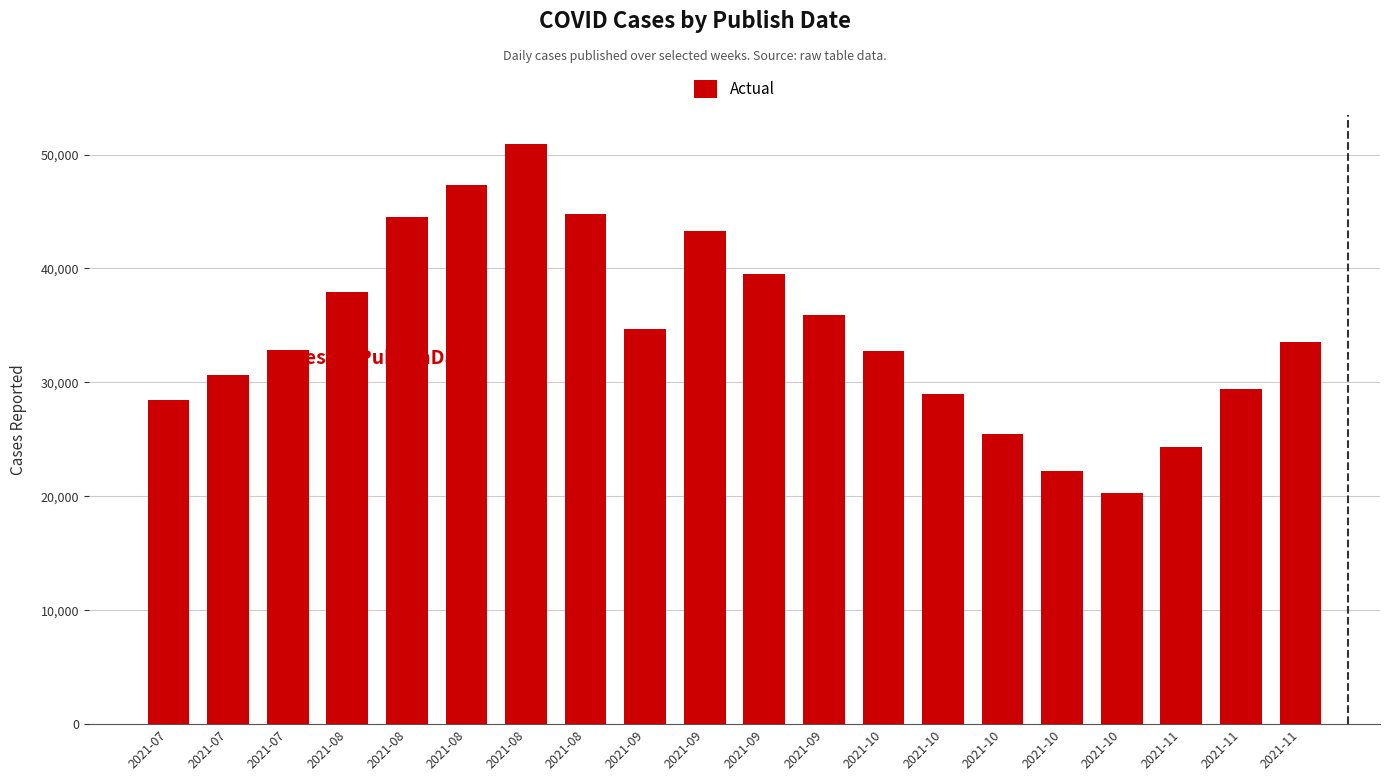

Approximately how many times larger is the value at 2021-09 compared to 2021-10?

1.7